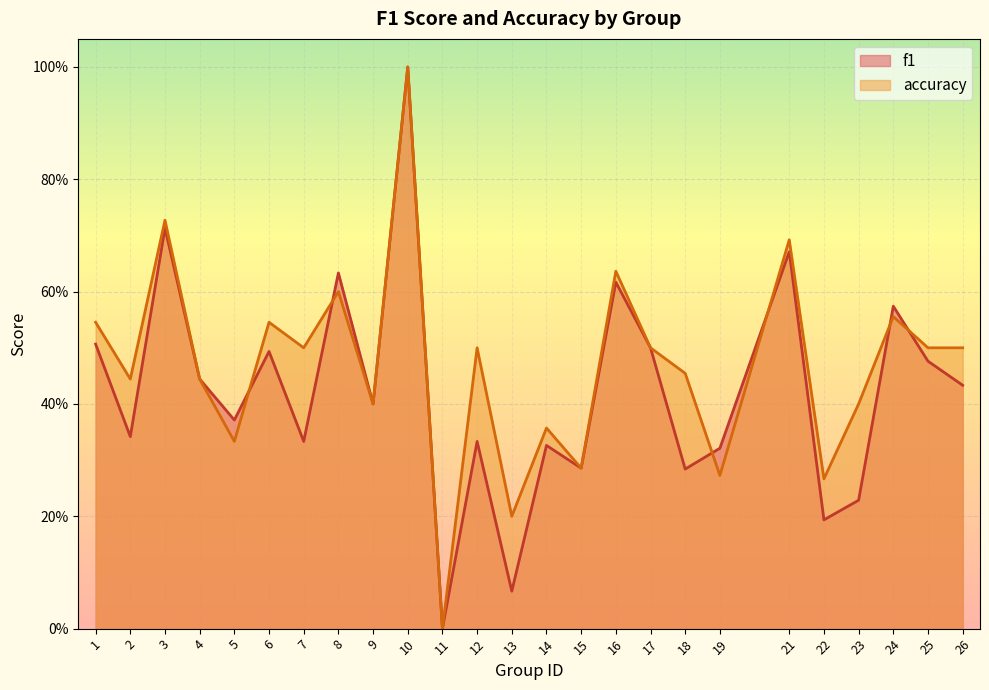

After their last crossing, which series has the higher values: accuracy or f1?

accuracy